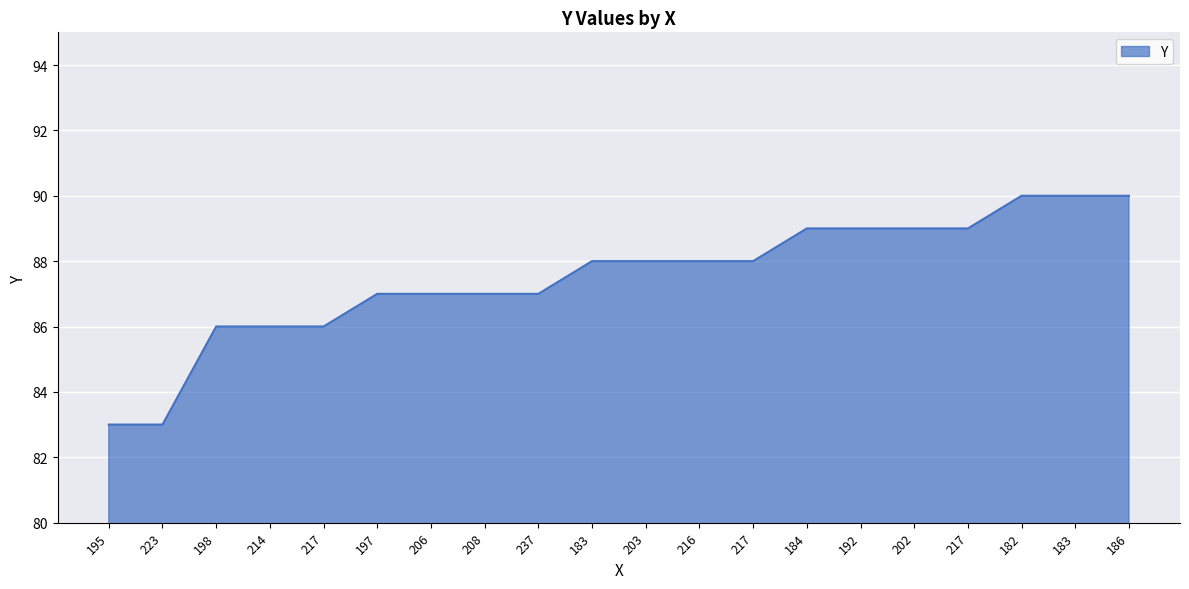

List the labels in order of value, largest first.

182, 183, 186, 184, 192, 202, 217, 183, 203, 216, 217, 197, 206, 208, 237, 198, 214, 217, 195, 223